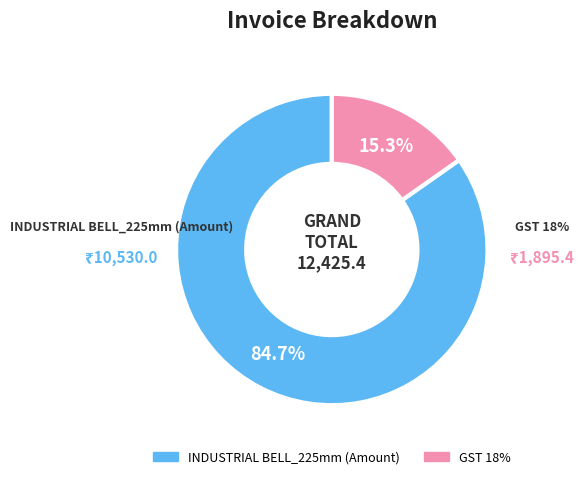

Which slice represents more than half of the pie?

INDUSTRIAL BELL_225mm (Amount)